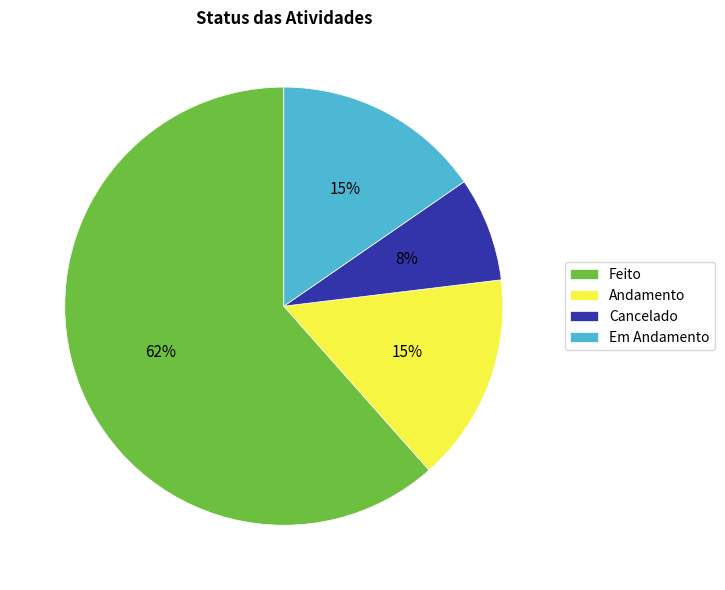

To the nearest percent, what is the combined percentage of Andamento and Cancelado?

23%